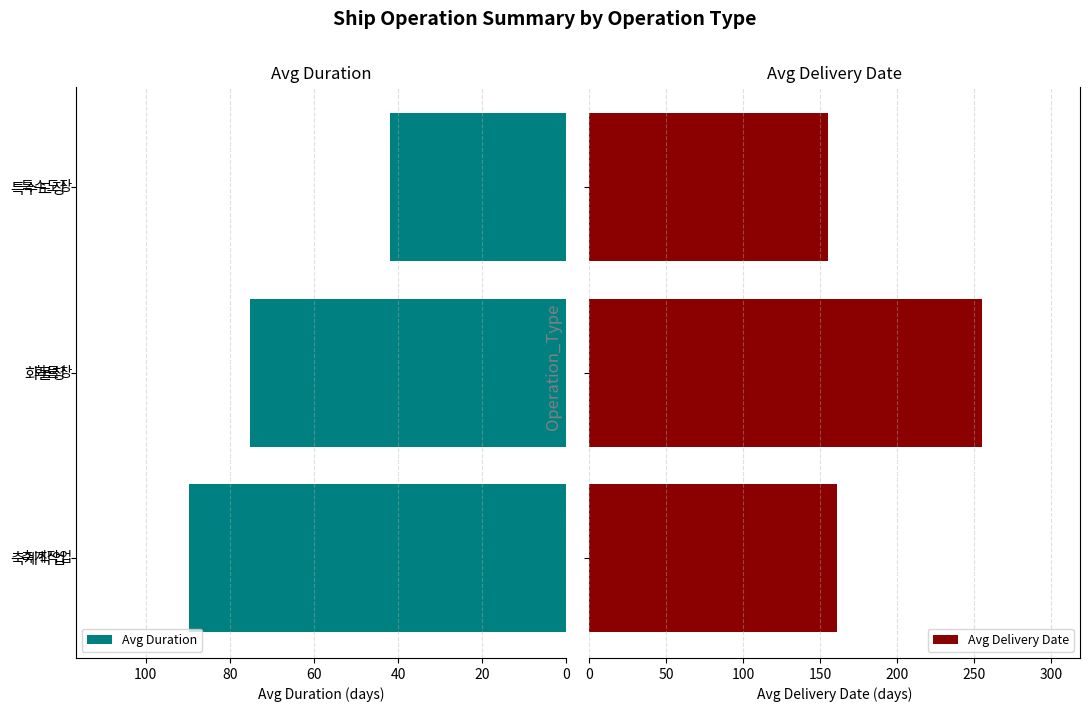

What is the difference between the Avg Duration values at 화물창 and 특수도장?

33.2